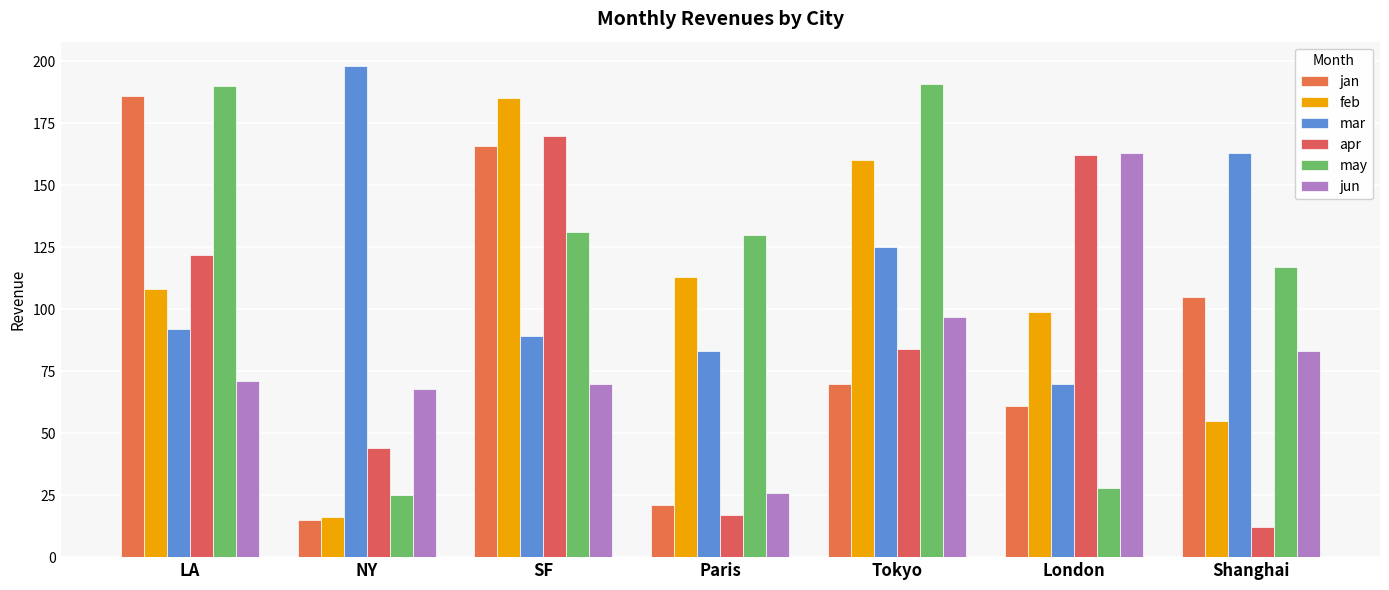

What is the difference between the highest and lowest values at NY?

183